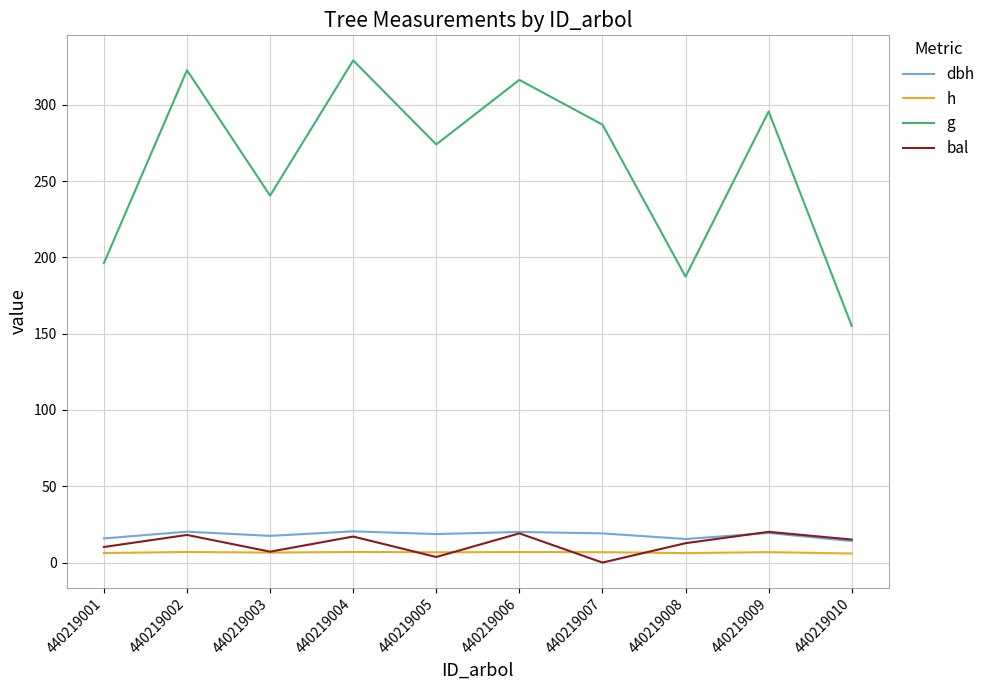

What is the difference between the highest and lowest values at 440219008?

181.2